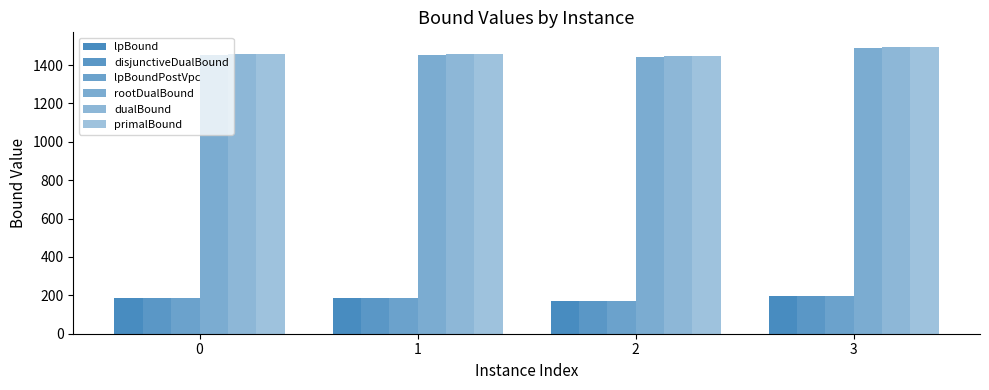

What is the difference between the highest and lowest values at 3?

1296.7